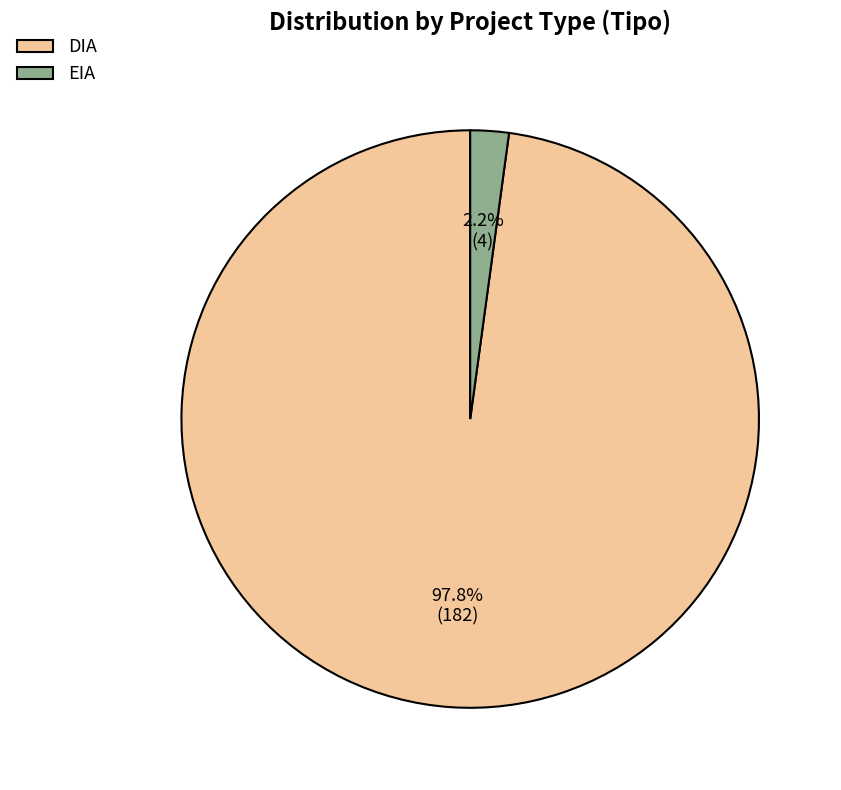

What percentage is the DIA slice, to the nearest percent?

98%